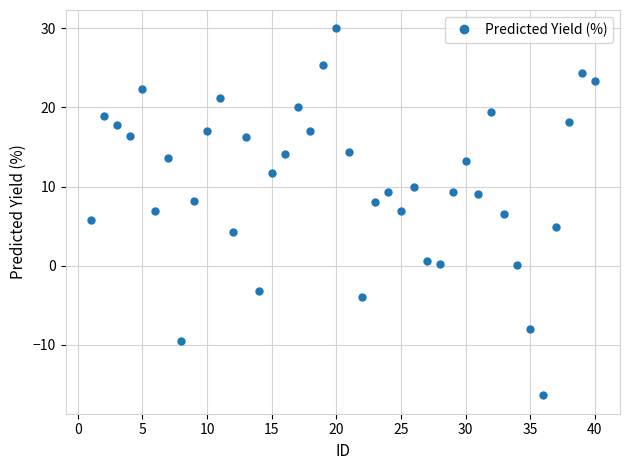

True or false: there are more than 1 points higher than both neighbors.

True